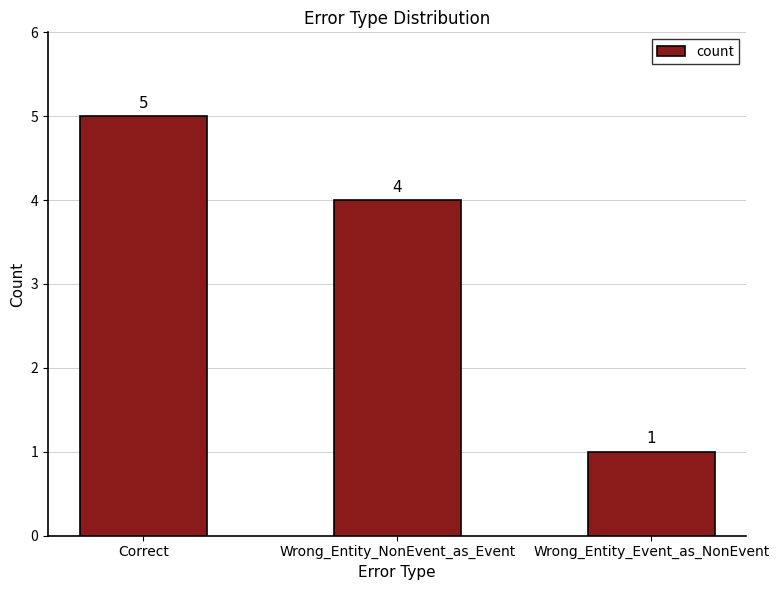

The chart shows a value of 8 at Correct. True or false?

False